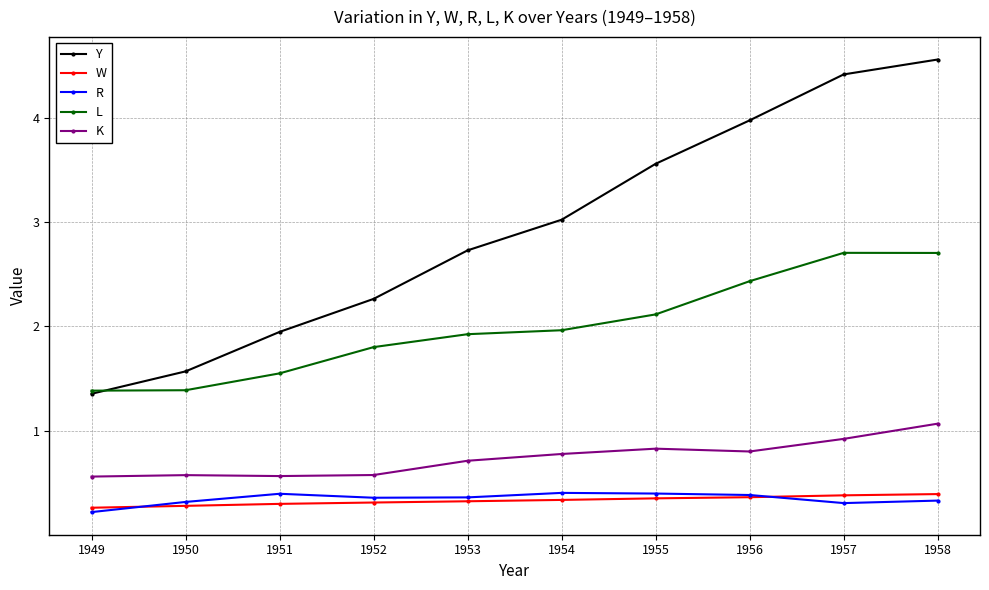

True or false: R has more than 1 points higher than both neighbors.

True